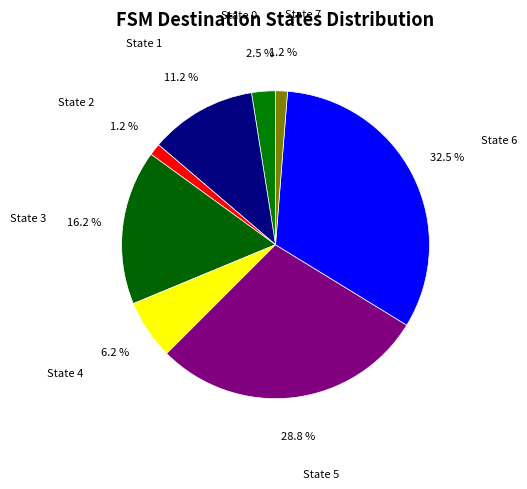

How many segments does this pie chart have?

8